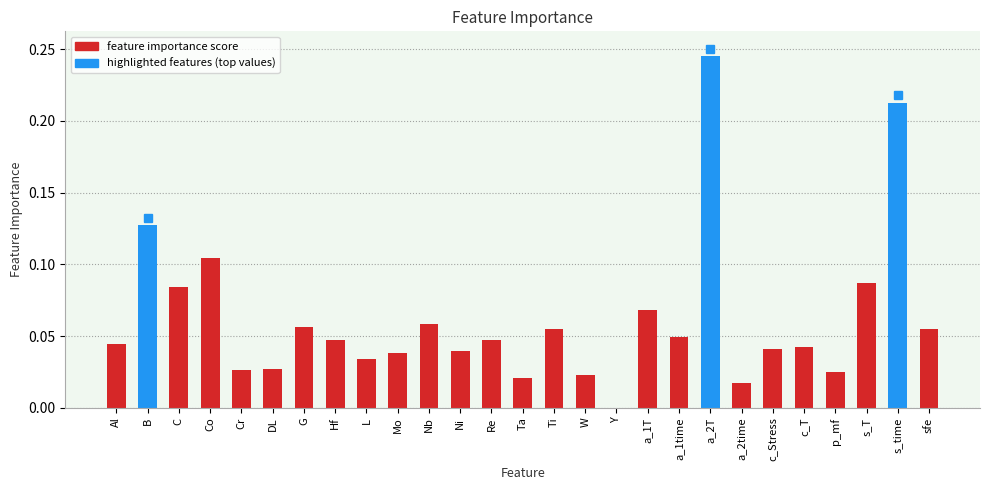

The chart shows a value of 0.0 at C. True or false?

False